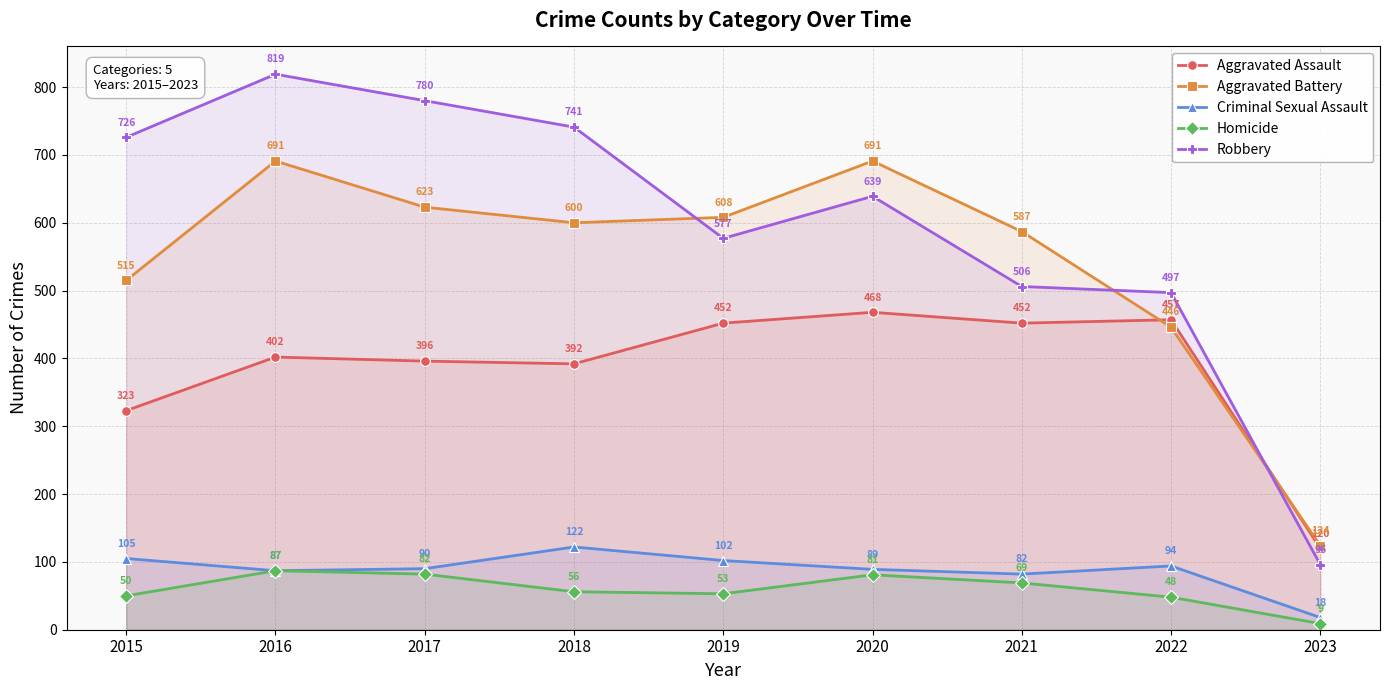

What is the sum of the Aggravated Assault values at 2022 and 2016?

859